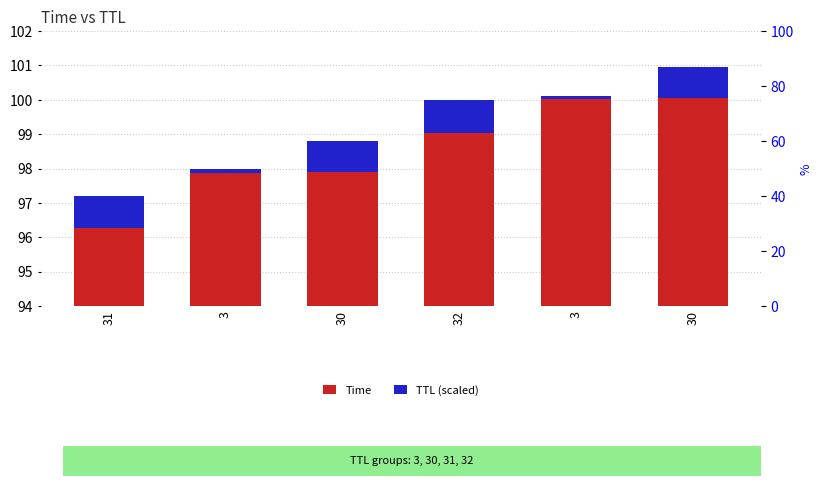

Count the number of data series in this chart.

2